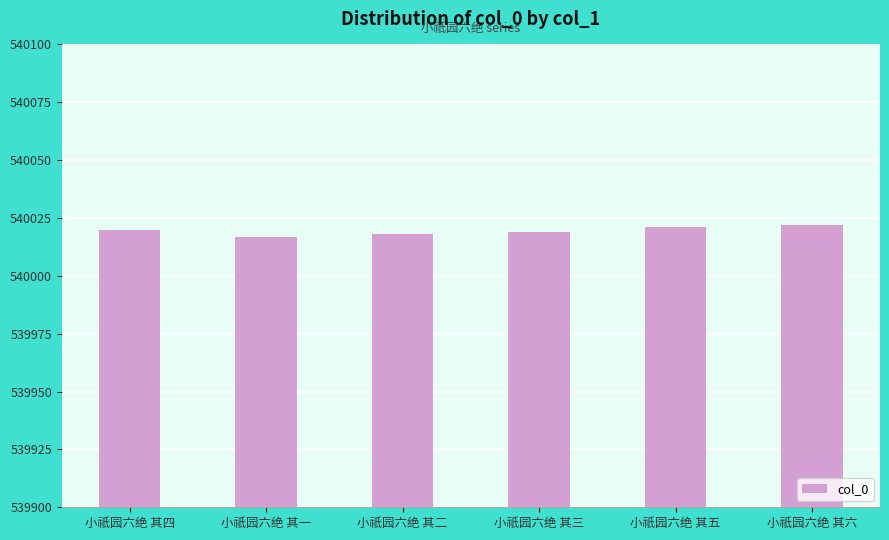

Read the value at 小祇园六绝 其三.

540019